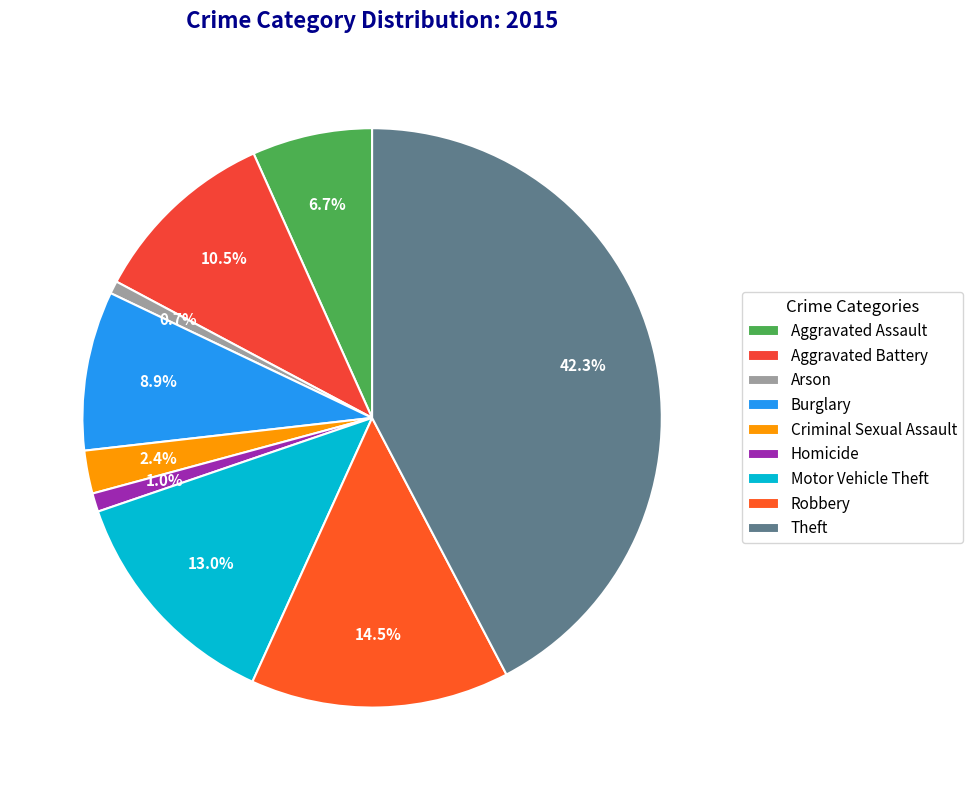

Is it true that Criminal Sexual Assault is 2% of the pie?

True